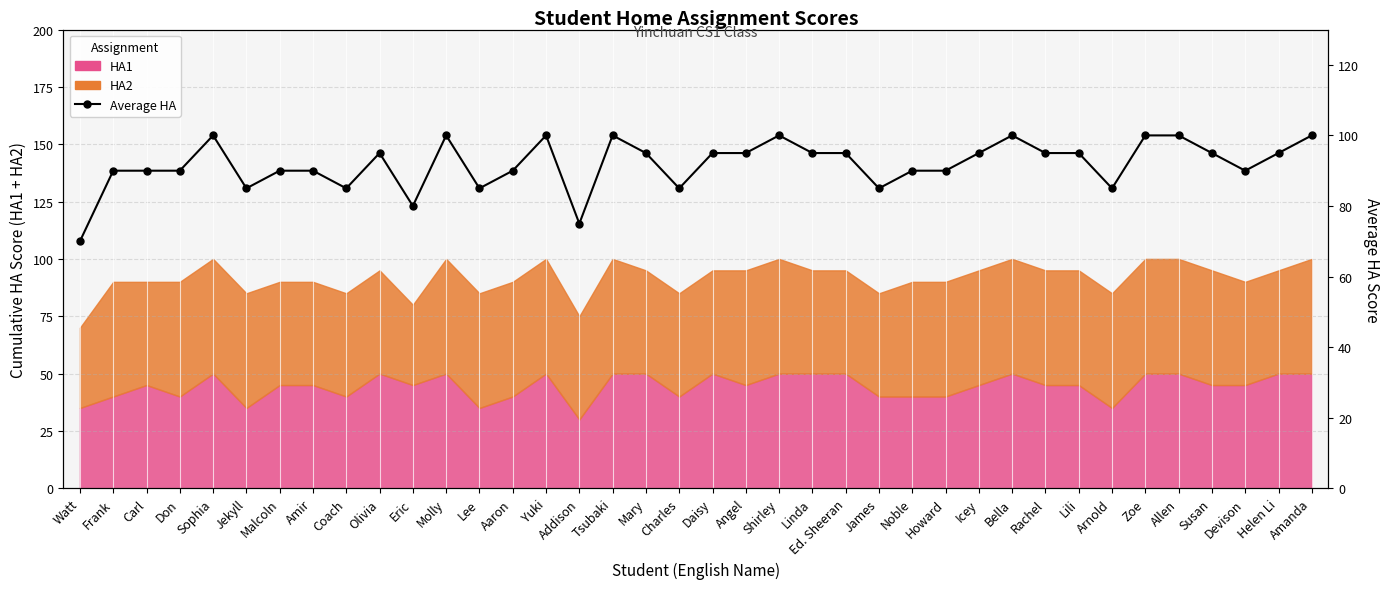

Is it true that the value at Ed. Sheeran is 95?

True